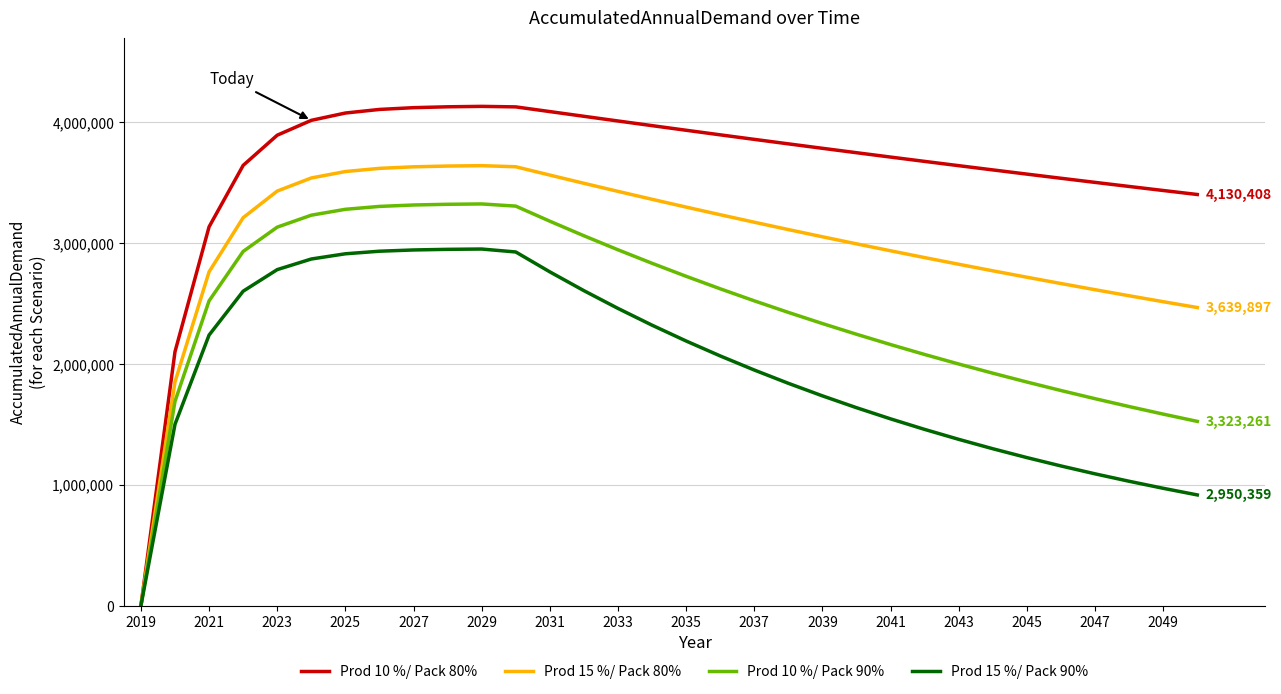

Which series has the largest range (max minus min)?

Prod 10 %/ Pack 80%